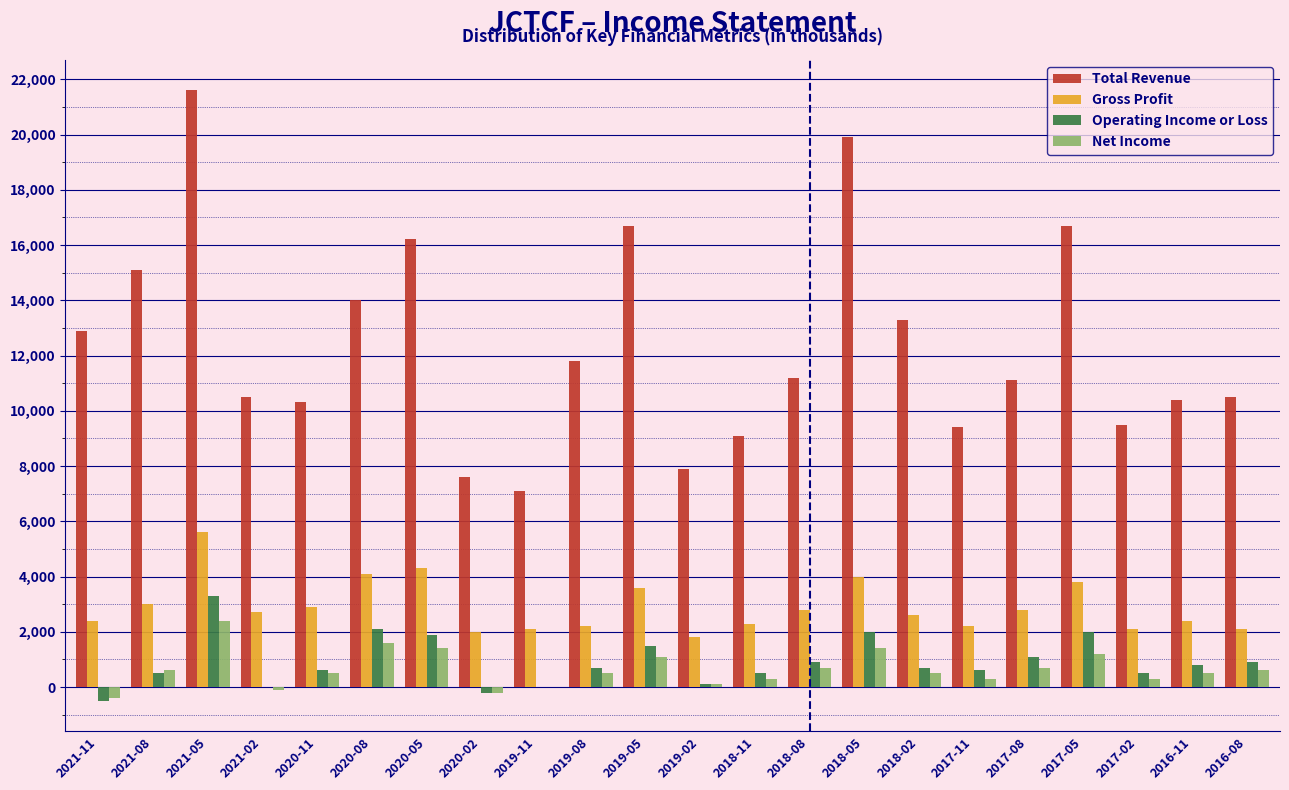

Is the value of Net Income at 2017-05 greater than the value of Total Revenue at 2017-02?

No